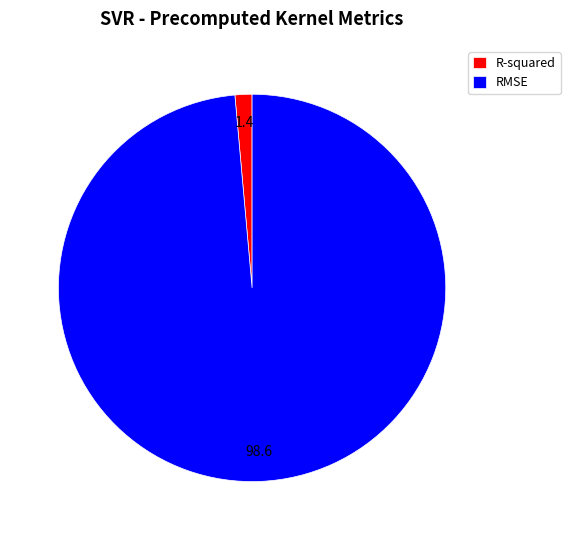

Which category accounts for the majority?

RMSE